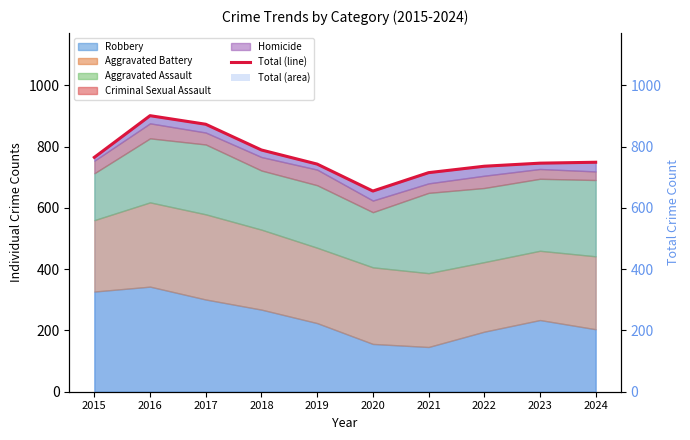

Which has a higher value, 2018 or 2022?

2018